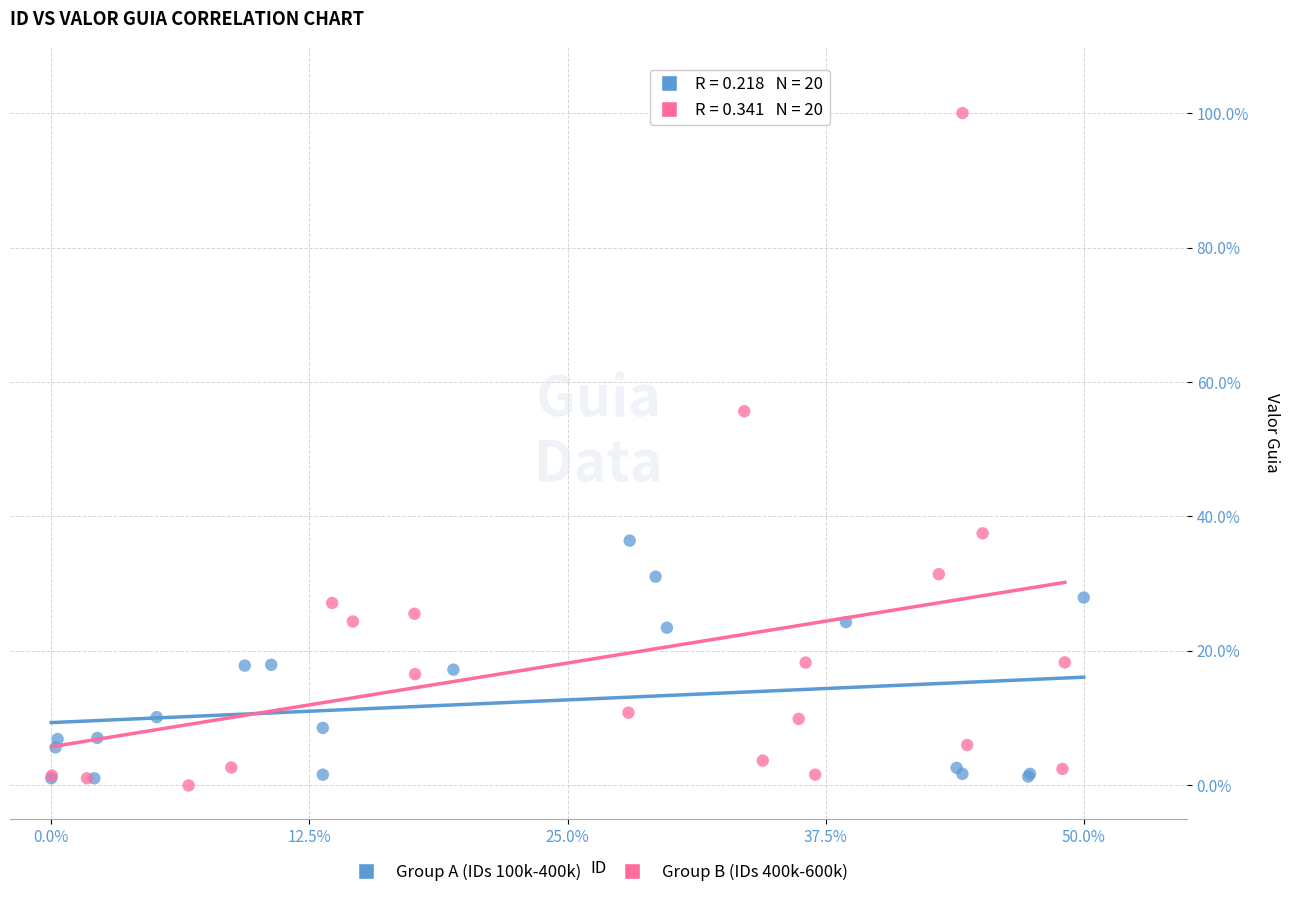

Which series contains the lowest Y value?

Group B (IDs 400k-600k)